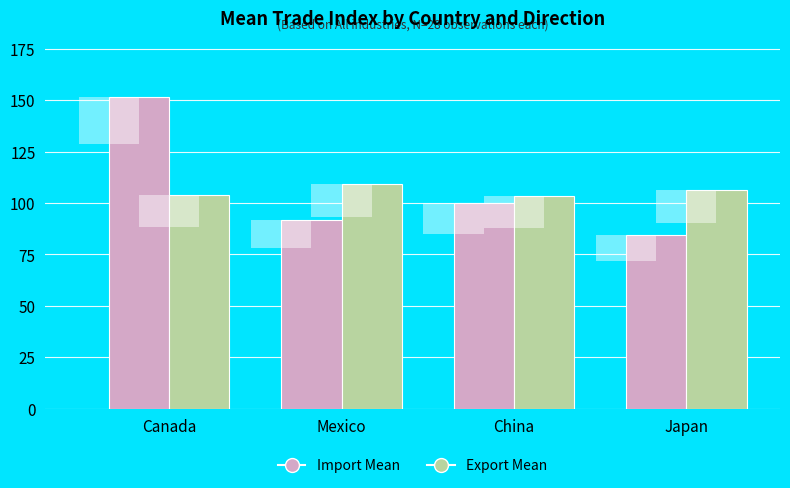

What is the lowest value of the Export Mean series?

103.6